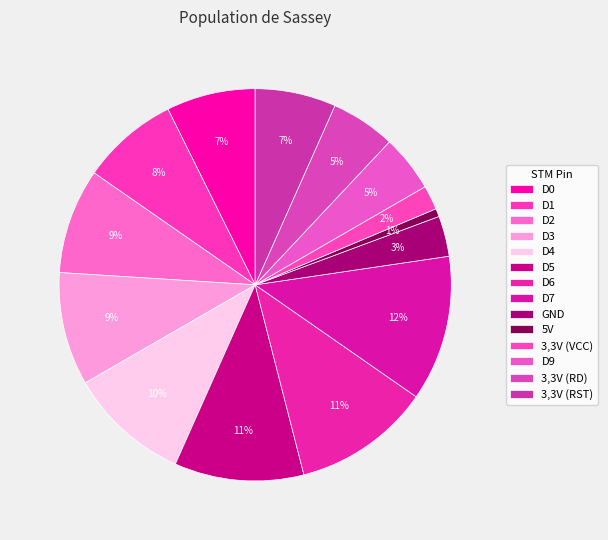

What percentage is NOT represented by D1?

92.0%